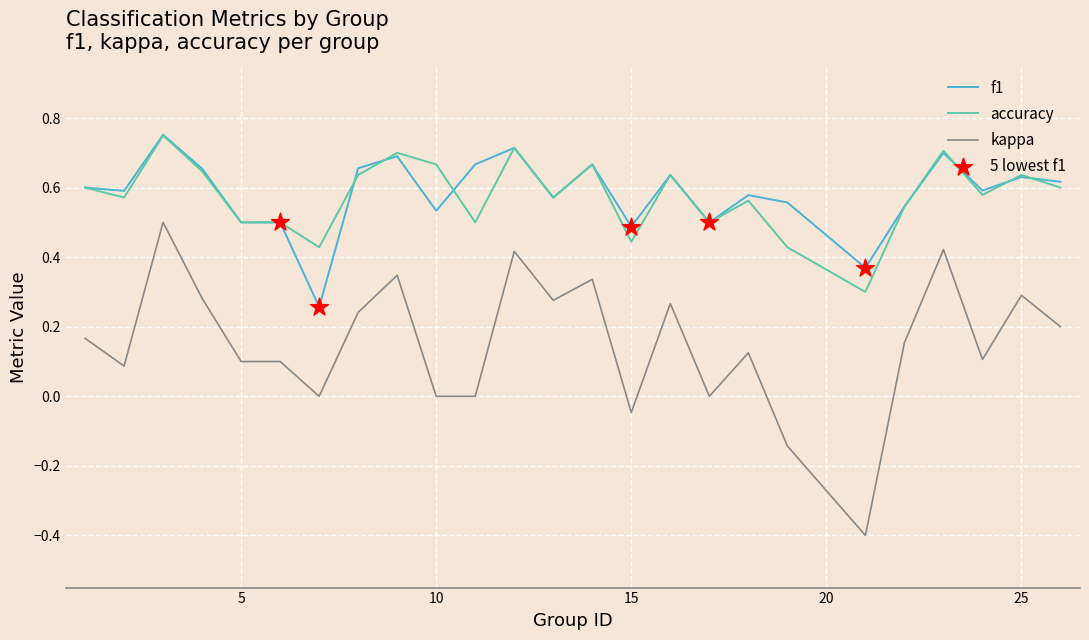

At how many categories does at least one series exceed 0?

25